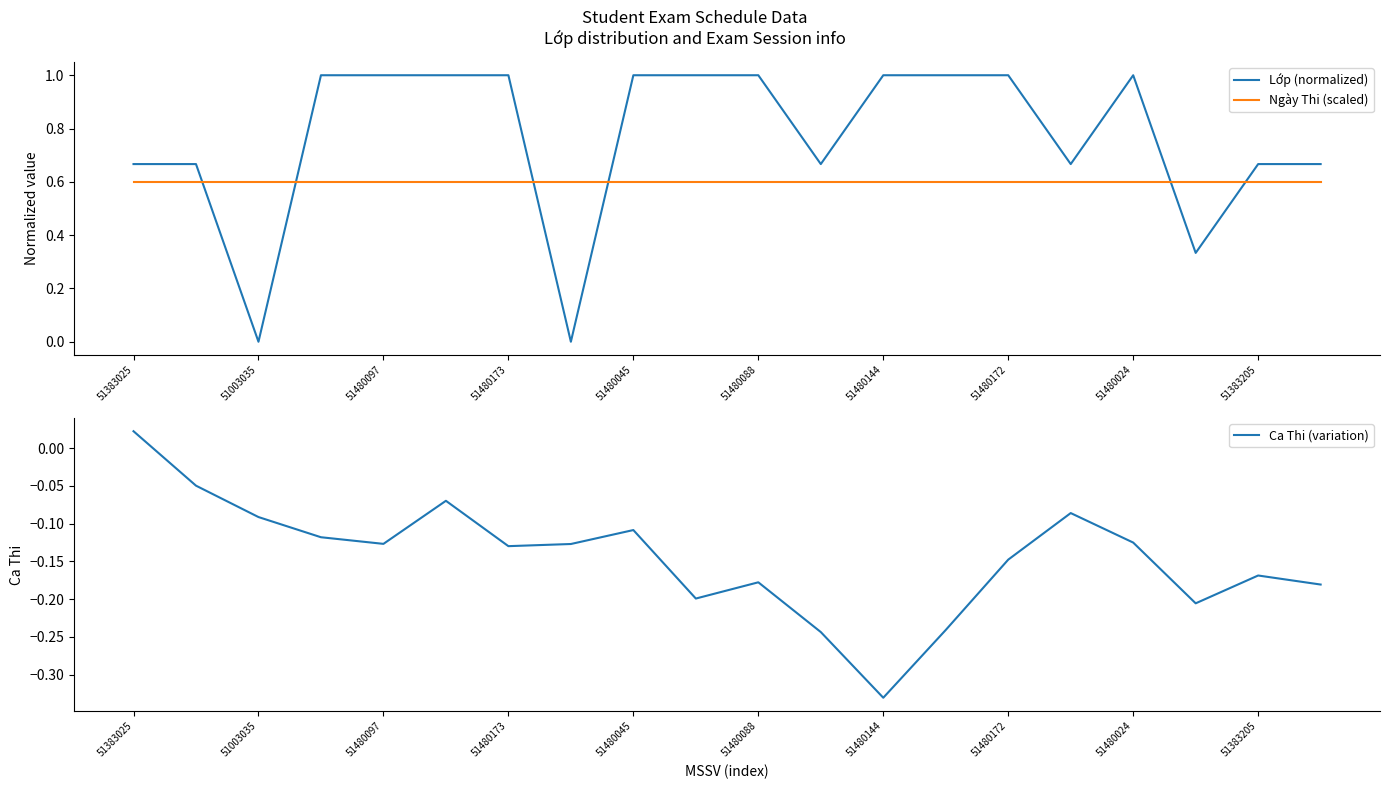

Rank the series by their maximum value, from highest to lowest.

Lớp (normalized), Ngày Thi (scaled), Ca Thi (variation)